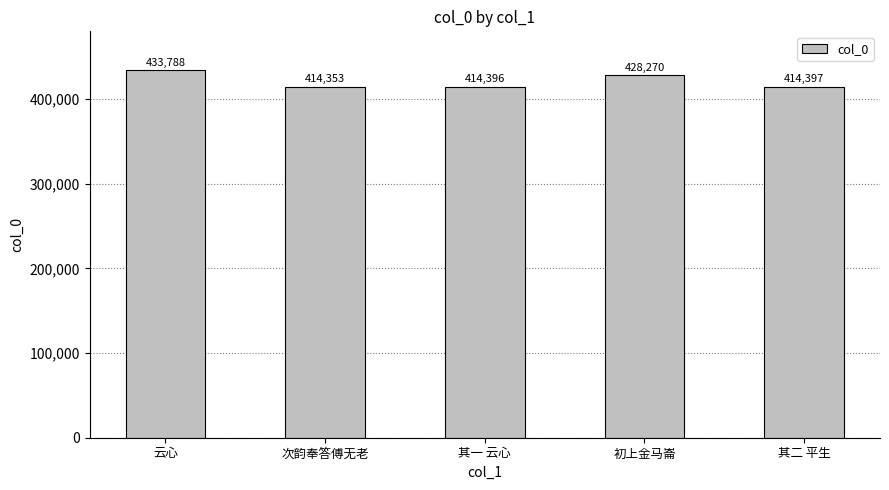

What is the sum of all values?

2105204